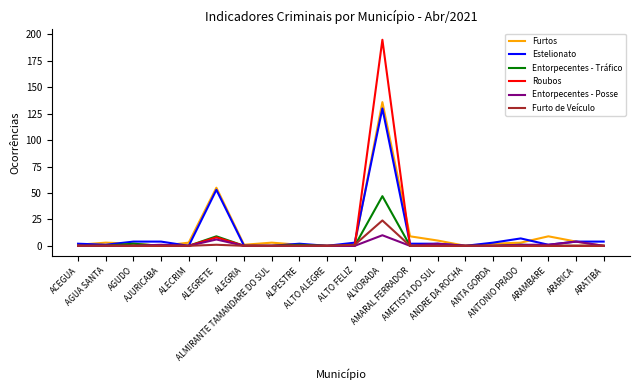

Which series has the widest spread of values?

Roubos